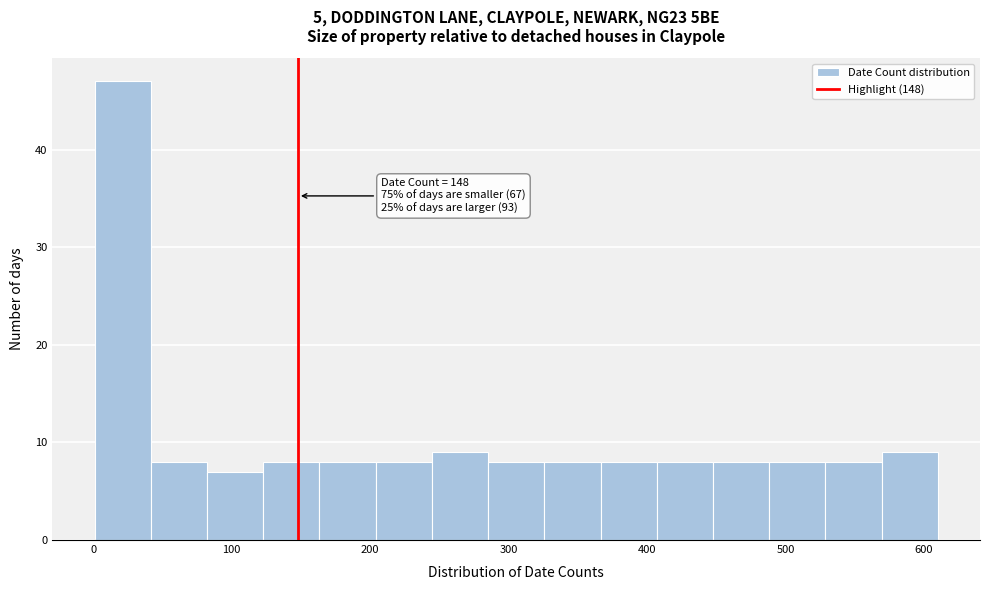

Which range on the x-axis has the tallest bar?

0 to 40